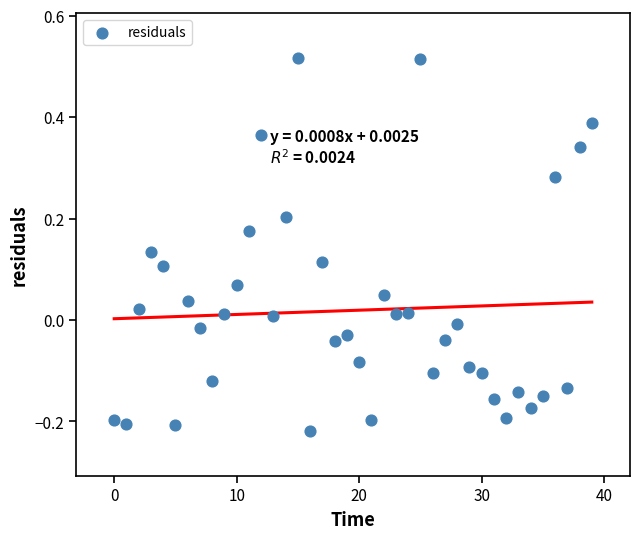

What is the range of Y values (max minus min)?

0.7